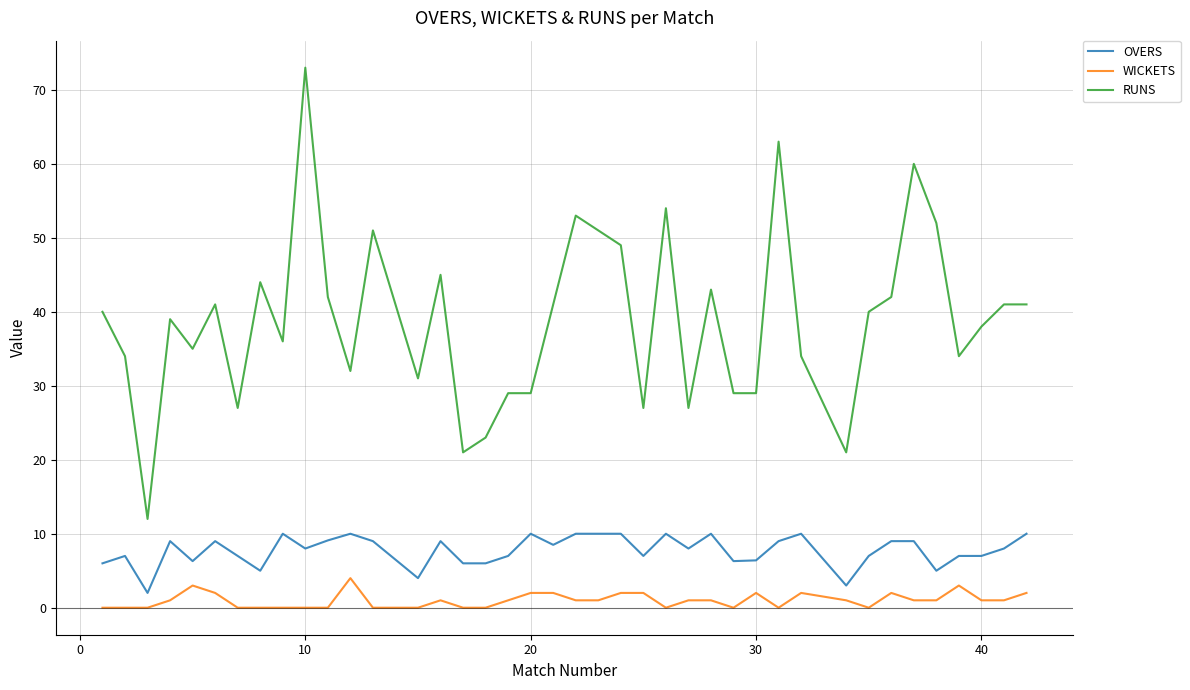

Rank the series by their average value, from lowest to highest.

WICKETS, OVERS, RUNS